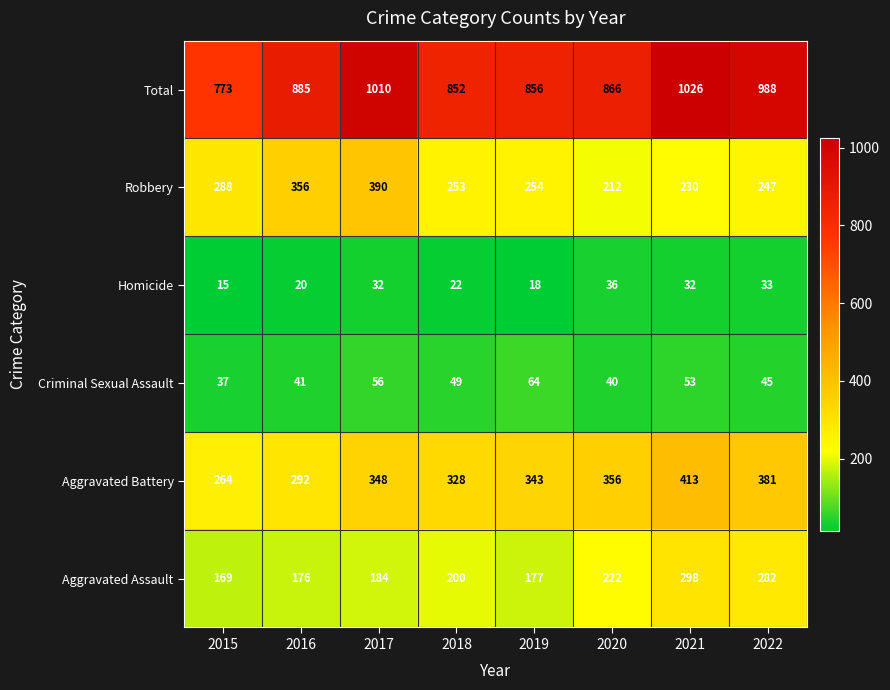

What is the total value across all series at 2021?

2052